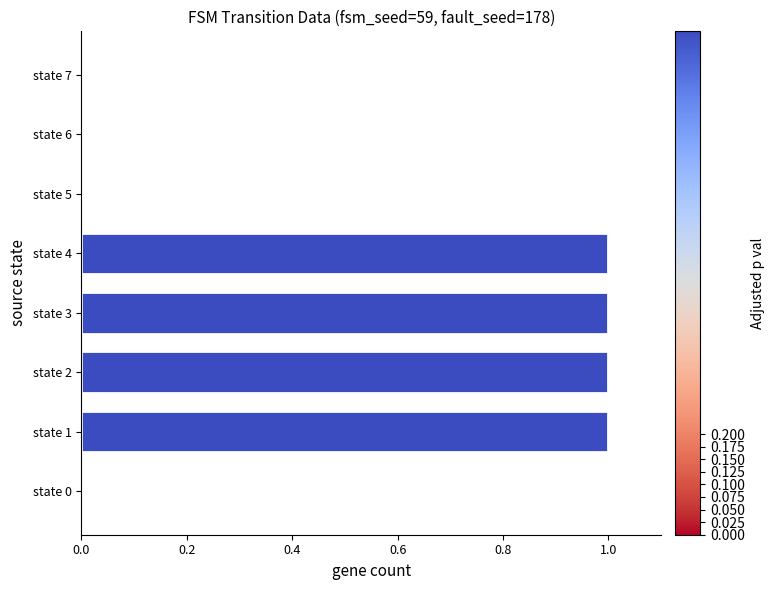

Which has a higher value, state 4 or state 7?

state 4